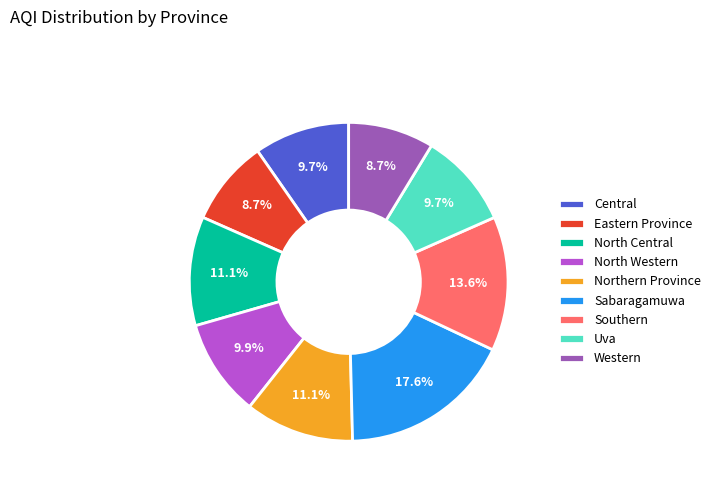

Which category has the biggest portion of the pie?

Sabaragamuwa